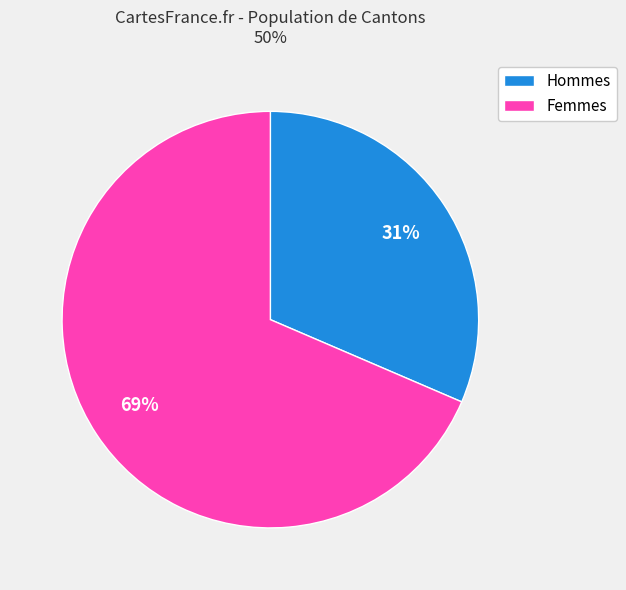

To the nearest percent, what is the average slice percentage?

50%